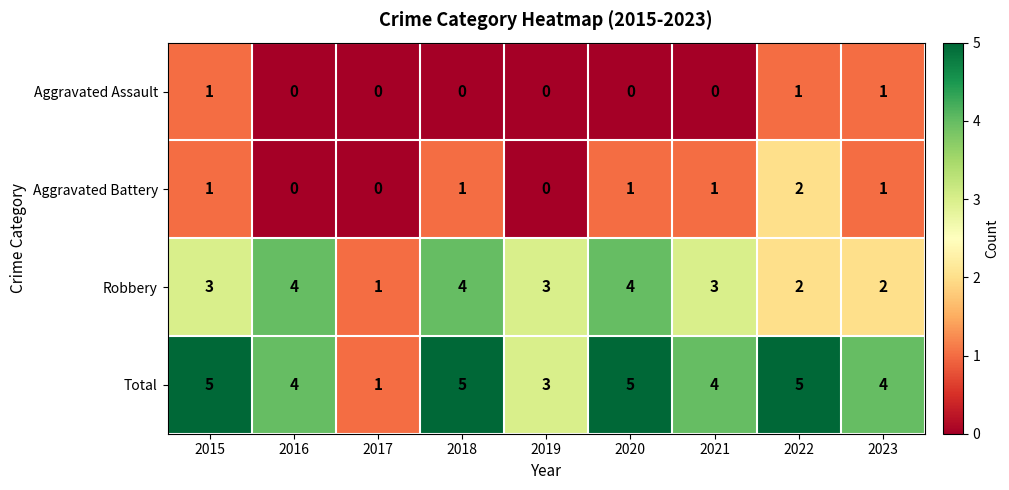

What is the average value of the Robbery series?

3